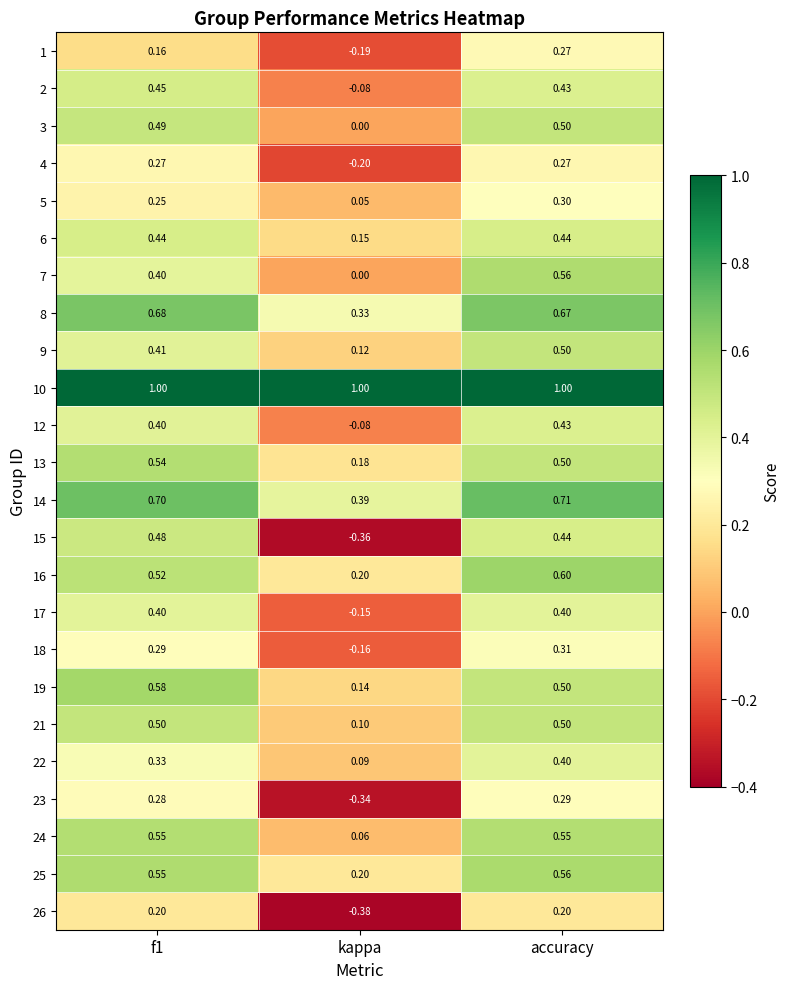

Where is 5 nearest to the value 0?

kappa